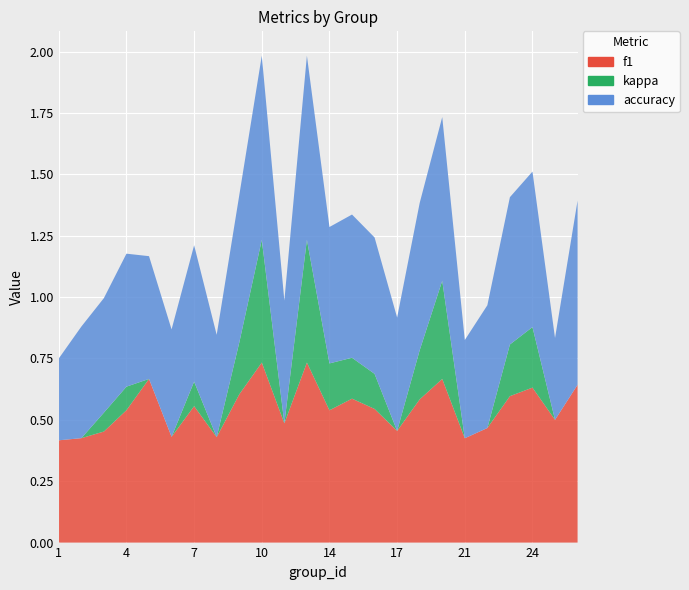

Reading left to right, list all the values displayed in this chart.

f1: 1=0.4	2=0.4	3=0.5	4=0.5	5=0.7	6=0.4	7=0.6	8=0.4	9=0.6	10=0.7	12=0.5	13=0.7	14=0.5	15=0.6	16=0.5	17=0.5	18=0.6	19=0.7	21=0.4	22=0.5	23=0.6	24=0.6	25=0.5	26=0.6
kappa: 1=0.0	2=0.0	3=0.1	4=0.1	5=0.0	6=0.0	7=0.1	8=0.0	9=0.2	10=0.5	12=0.0	13=0.5	14=0.2	15=0.2	16=0.1	17=0.0	18=0.2	19=0.4	21=0.0	22=0.0	23=0.2	24=0.2	25=0.0	26=0.0
accuracy: 1=0.3	2=0.5	3=0.5	4=0.5	5=0.5	6=0.4	7=0.6	8=0.4	9=0.6	10=0.8	12=0.5	13=0.8	14=0.6	15=0.6	16=0.6	17=0.5	18=0.6	19=0.7	21=0.4	22=0.5	23=0.6	24=0.6	25=0.3	26=0.8